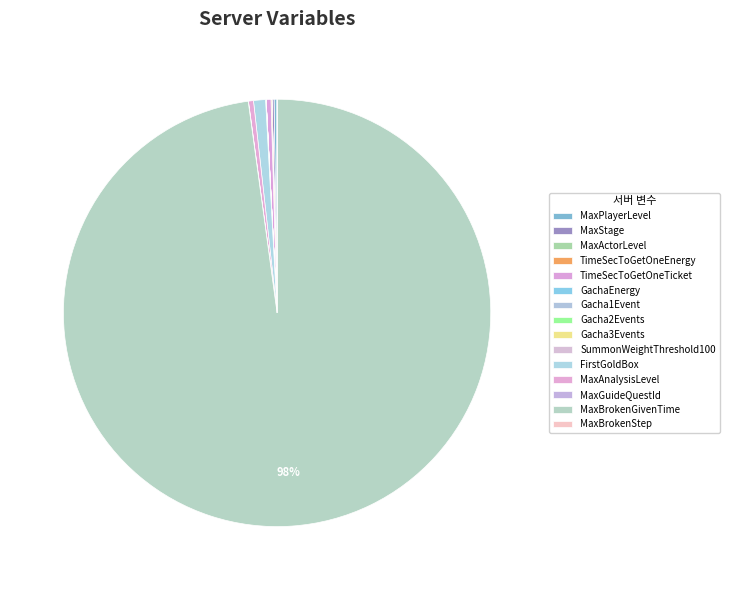

What percentage is the MaxBrokenGivenTime slice, to the nearest percent?

98%